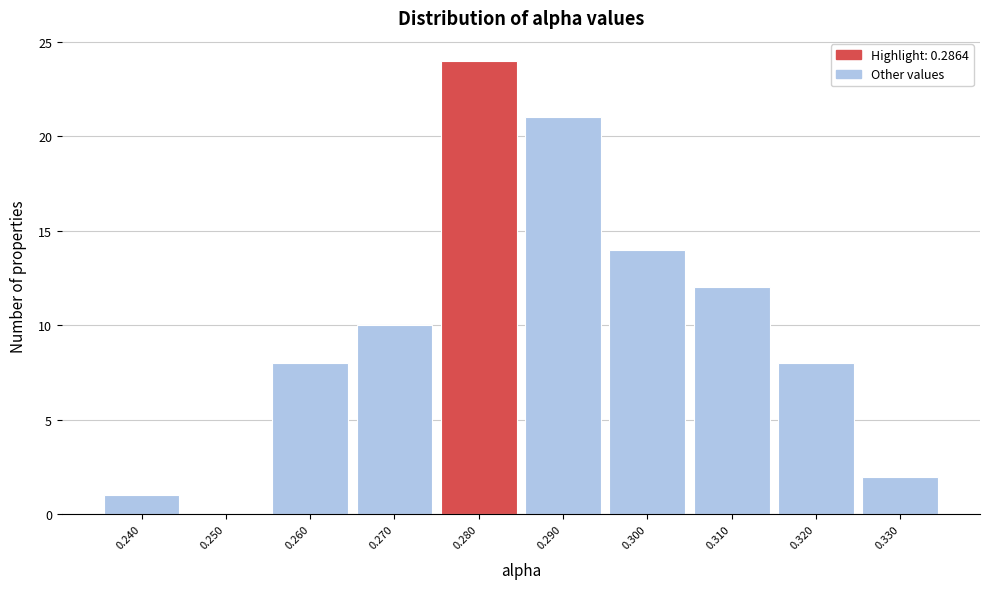

Reading left to right, list all the values displayed in this chart.

0.240=1	0.250=0	0.260=8	0.270=10	0.280=24	0.290=21	0.300=14	0.310=12	0.320=8	0.330=2